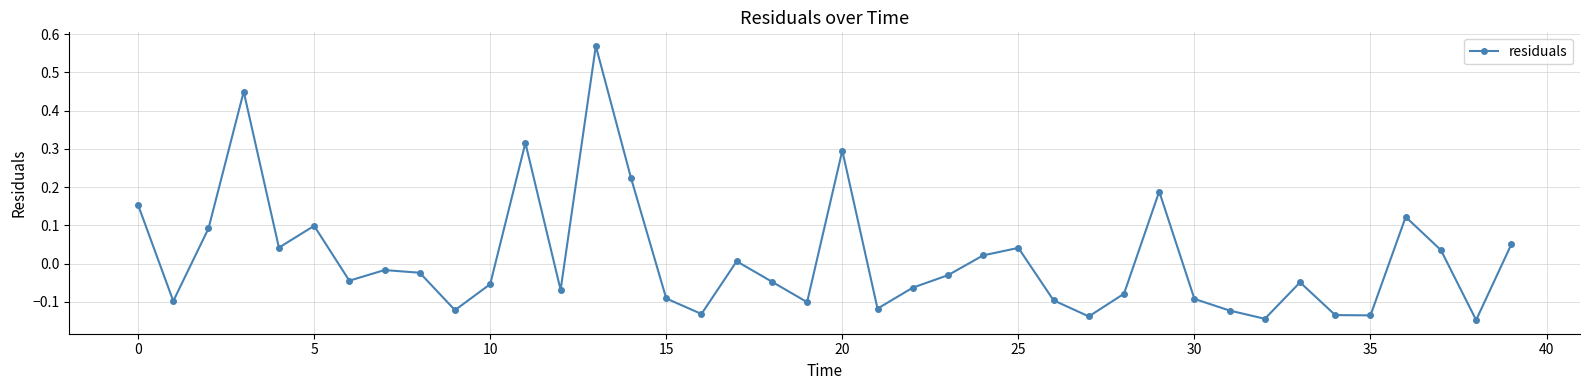

How many points are lower than both their immediate neighbors (excluding endpoints)?

12